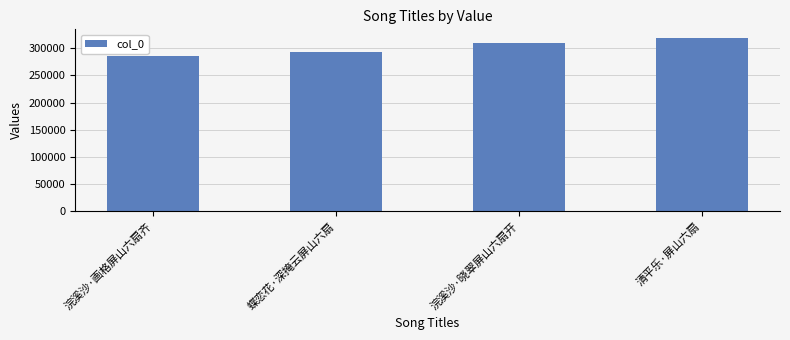

What position from the left is 清平乐·屏山六扇?

4